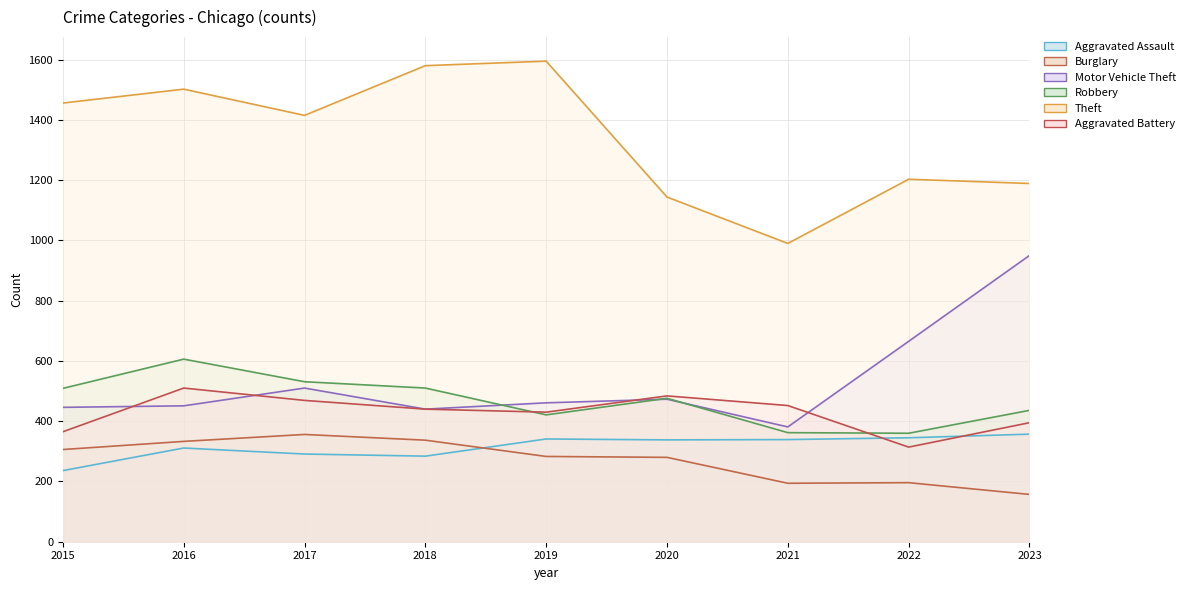

What is the total value across all series at 2015?

3318